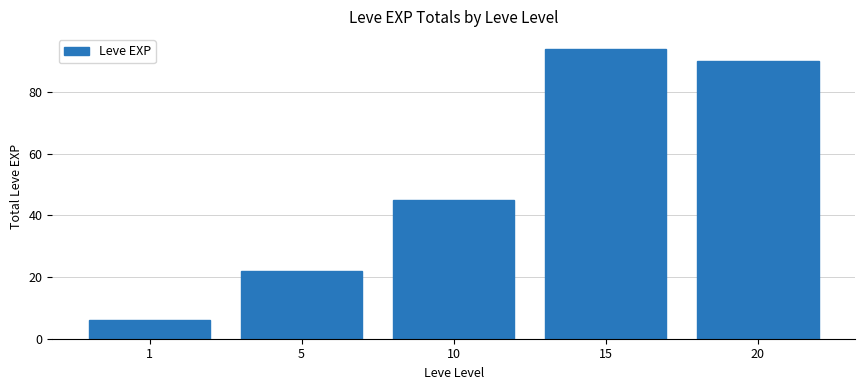

What is the smallest value displayed?

6